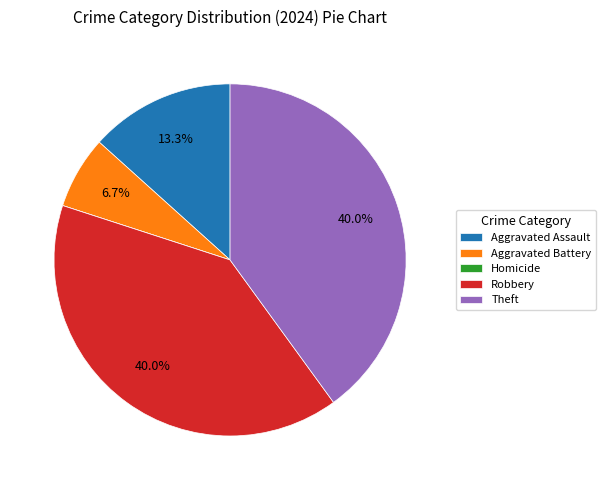

Does Theft represent more than half of the total?

No